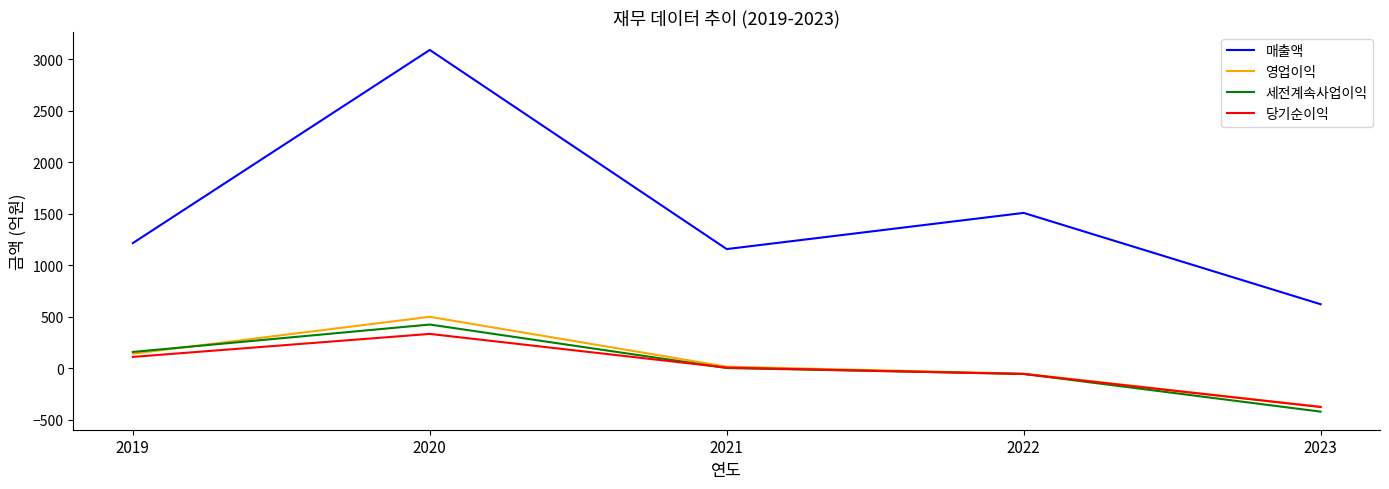

What is the difference between the second highest and second lowest values in the 매출액 series?

351